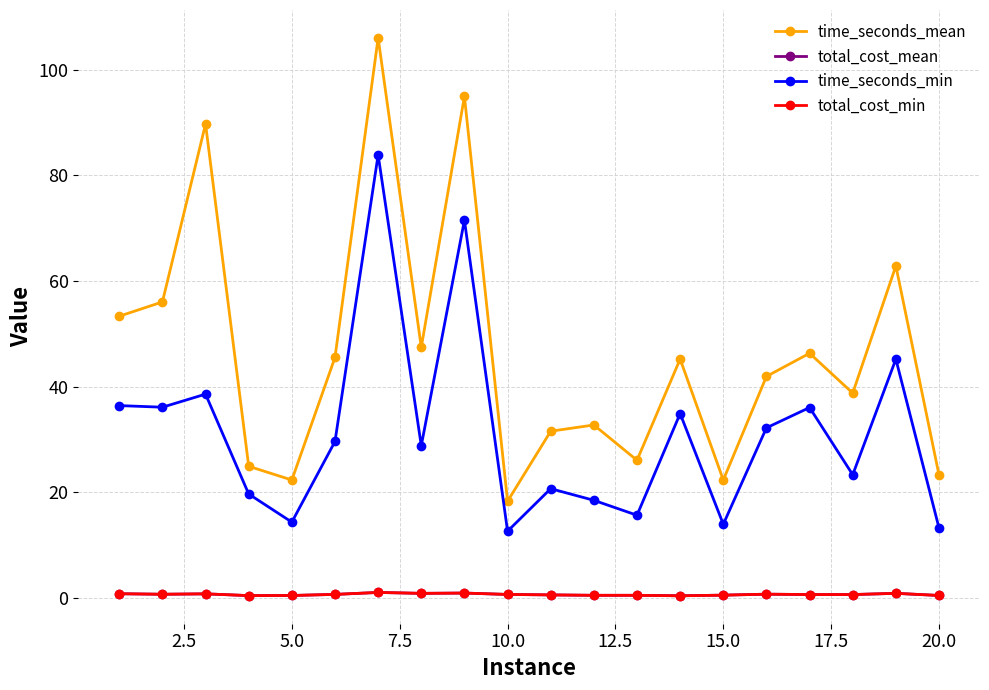

What is the value of the time_seconds_mean point at the 19th from the left?

62.8